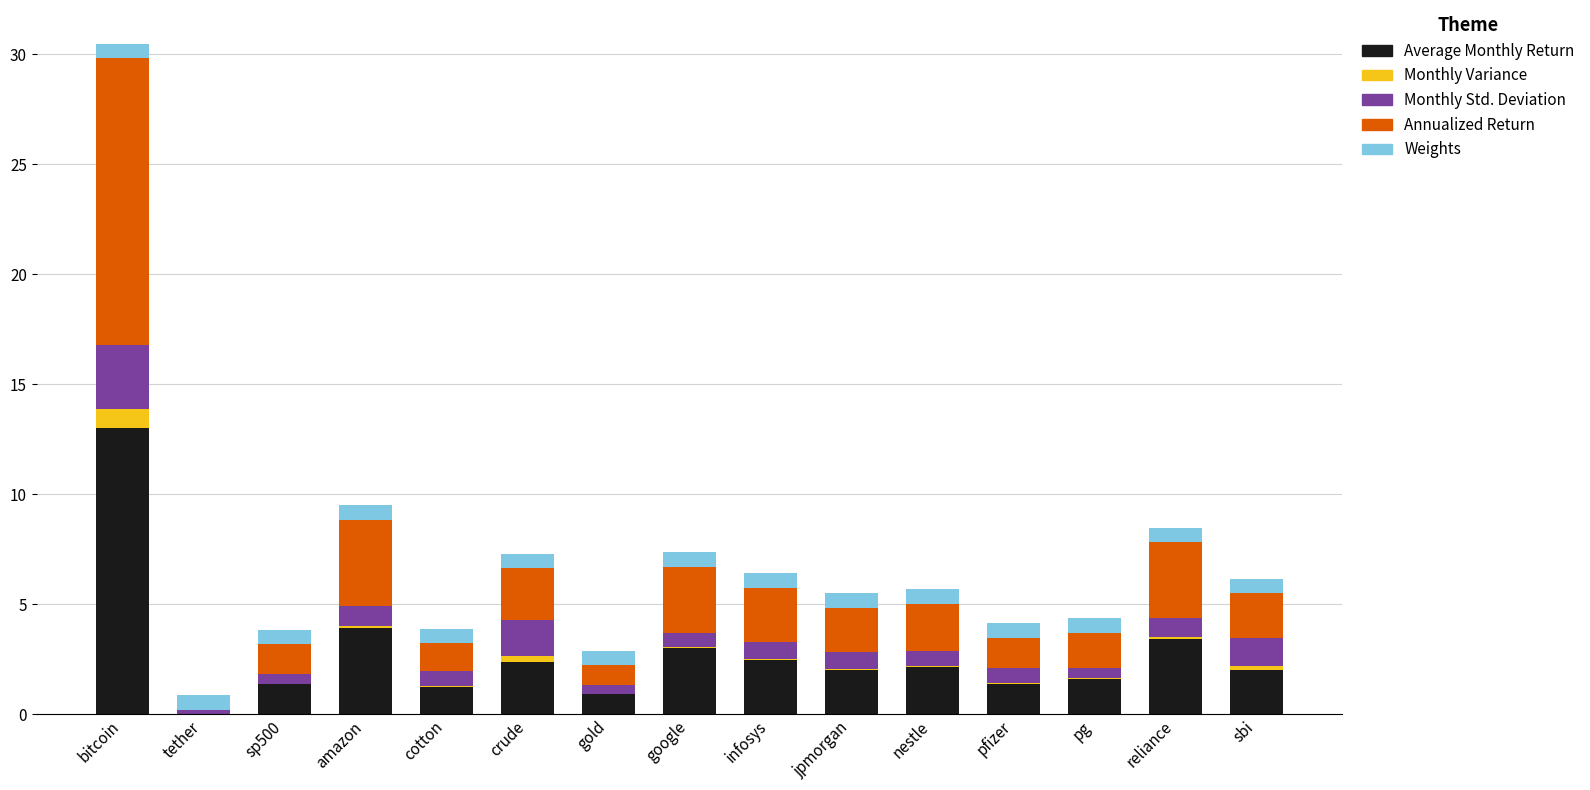

At which category is the sum across all series the highest?

bitcoin